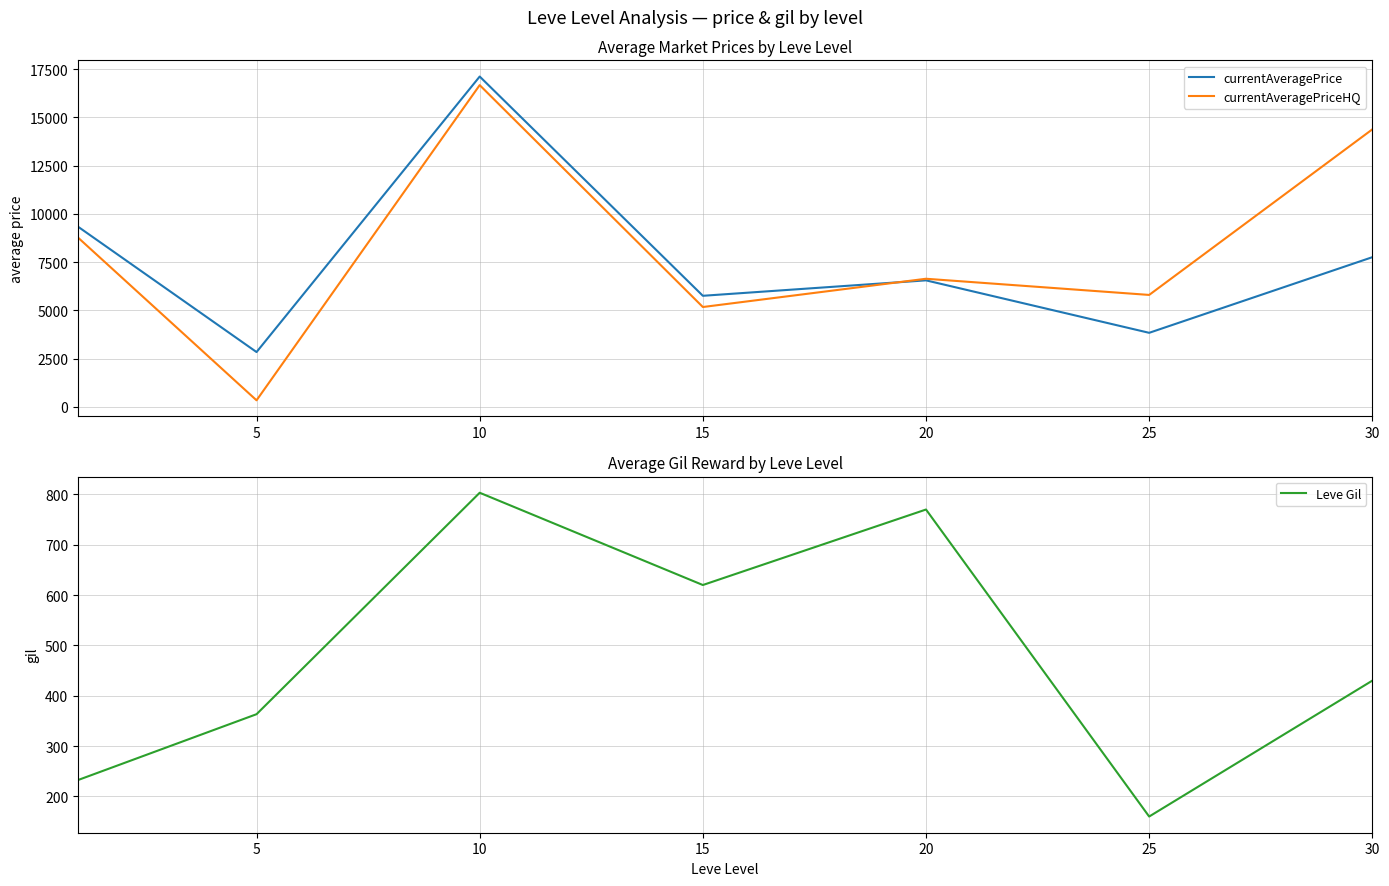

Between 20 and 30, which series saw the biggest shift?

currentAveragePriceHQ